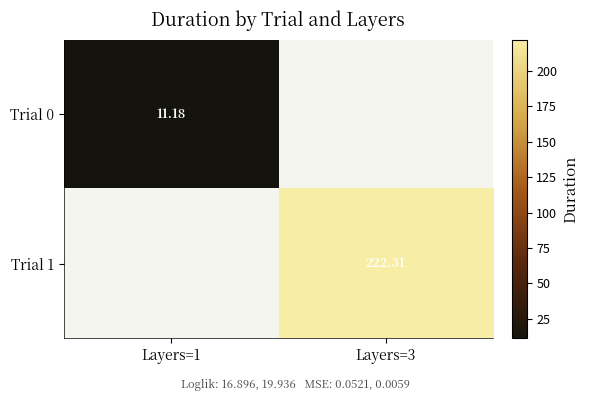

How many data points in Trial 1 are above 222?

1